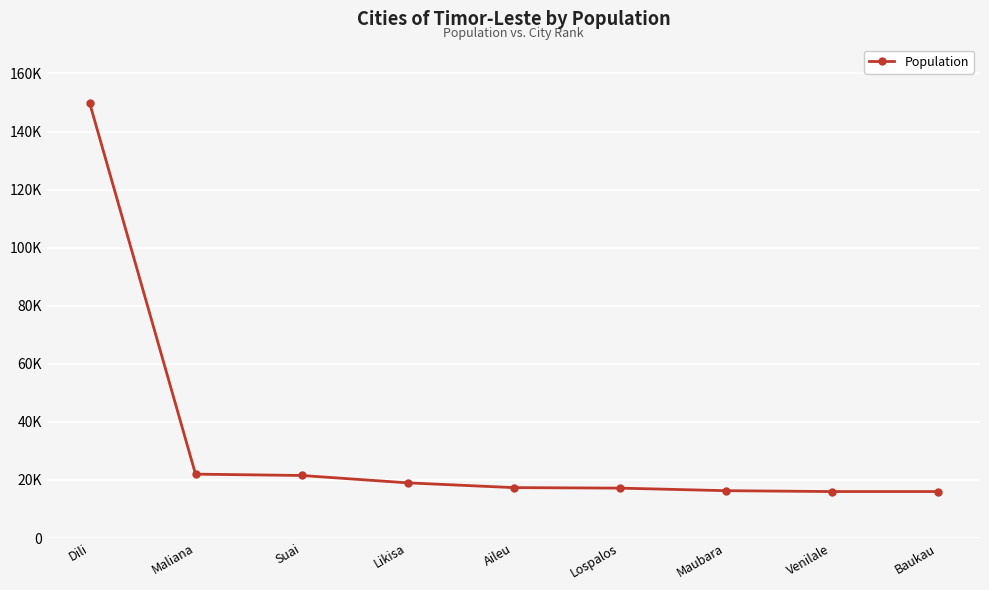

Rank the categories by value from lowest to highest.

Venilale, Baukau, Maubara, Lospalos, Aileu, Likisa, Suai, Maliana, Dili